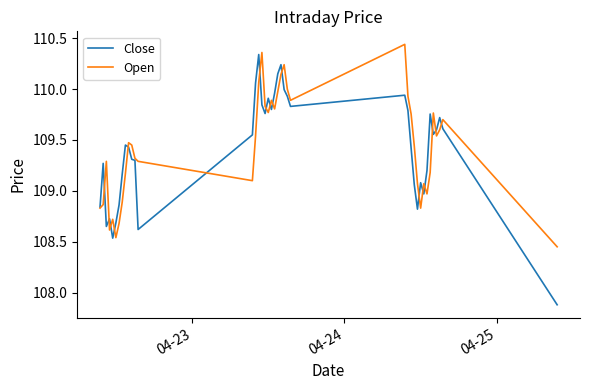

What is the difference between the maximum and second lowest values in the Open series?

1.9